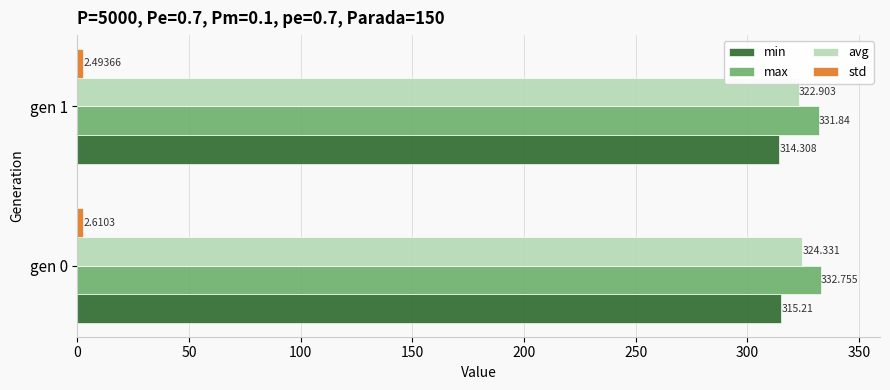

Which series has the widest spread of values?

avg